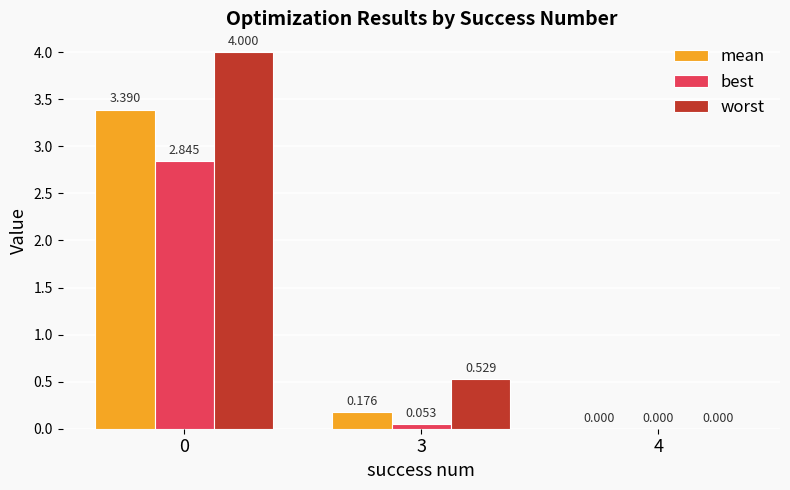

What is the maximum value shown in the chart?

4.0